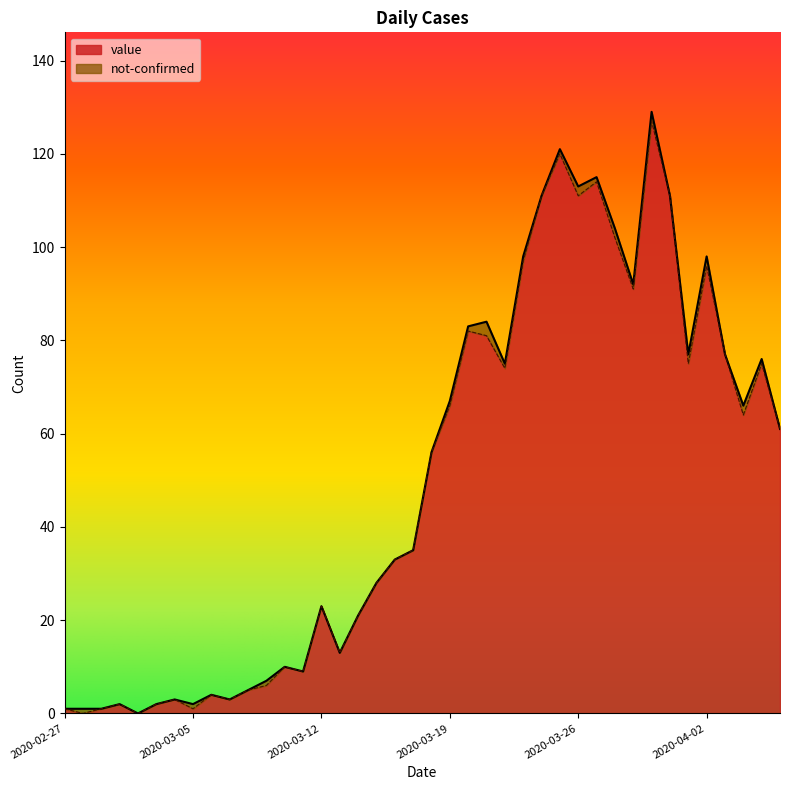

What is the greatest value displayed?

127